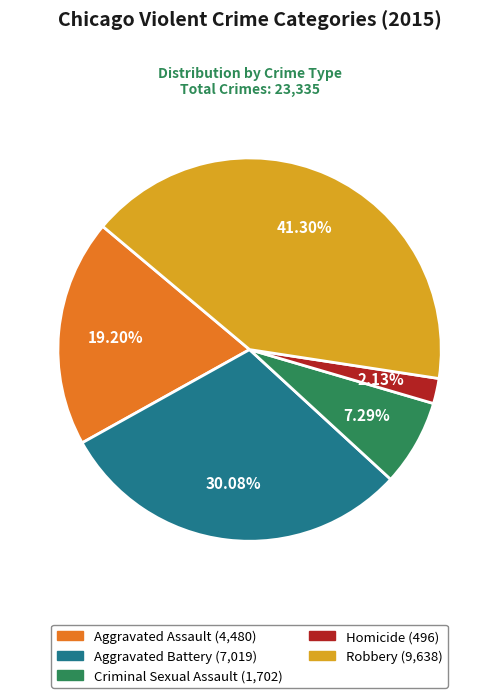

To the nearest percent, what is the difference between the largest and smallest slice percentages?

39%